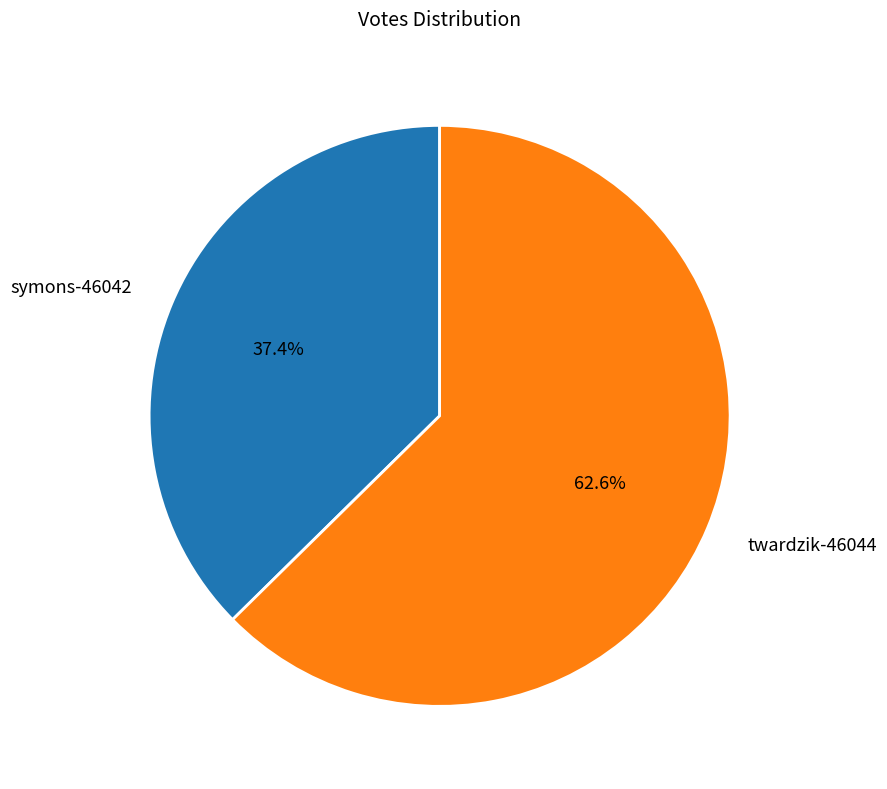

How many slices are in this pie chart?

2